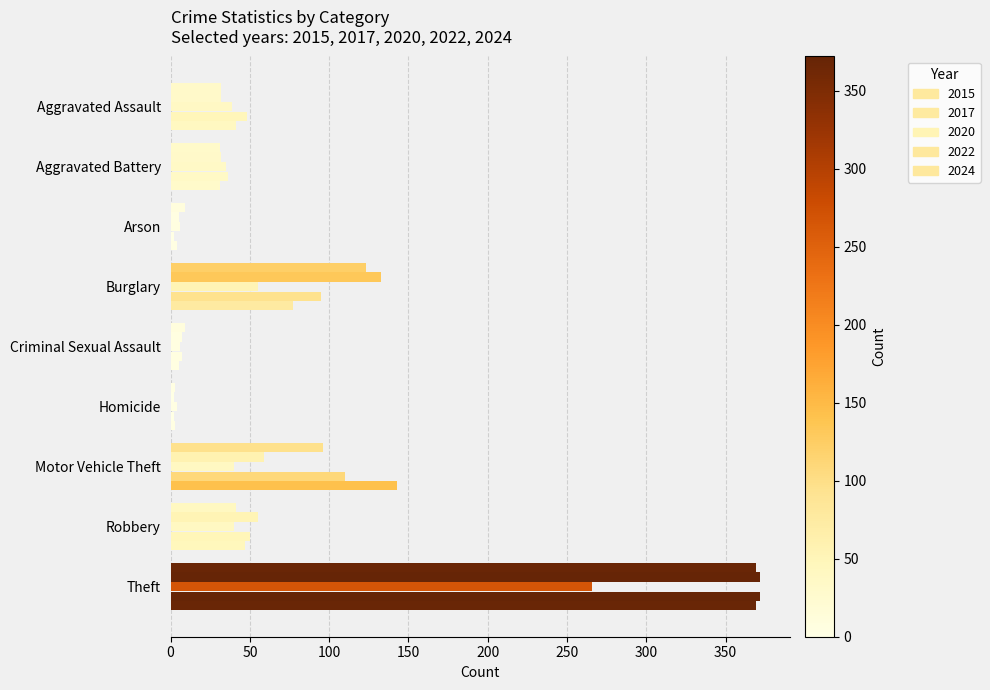

The 2015 series shows 13 at Aggravated Battery. True or false?

False